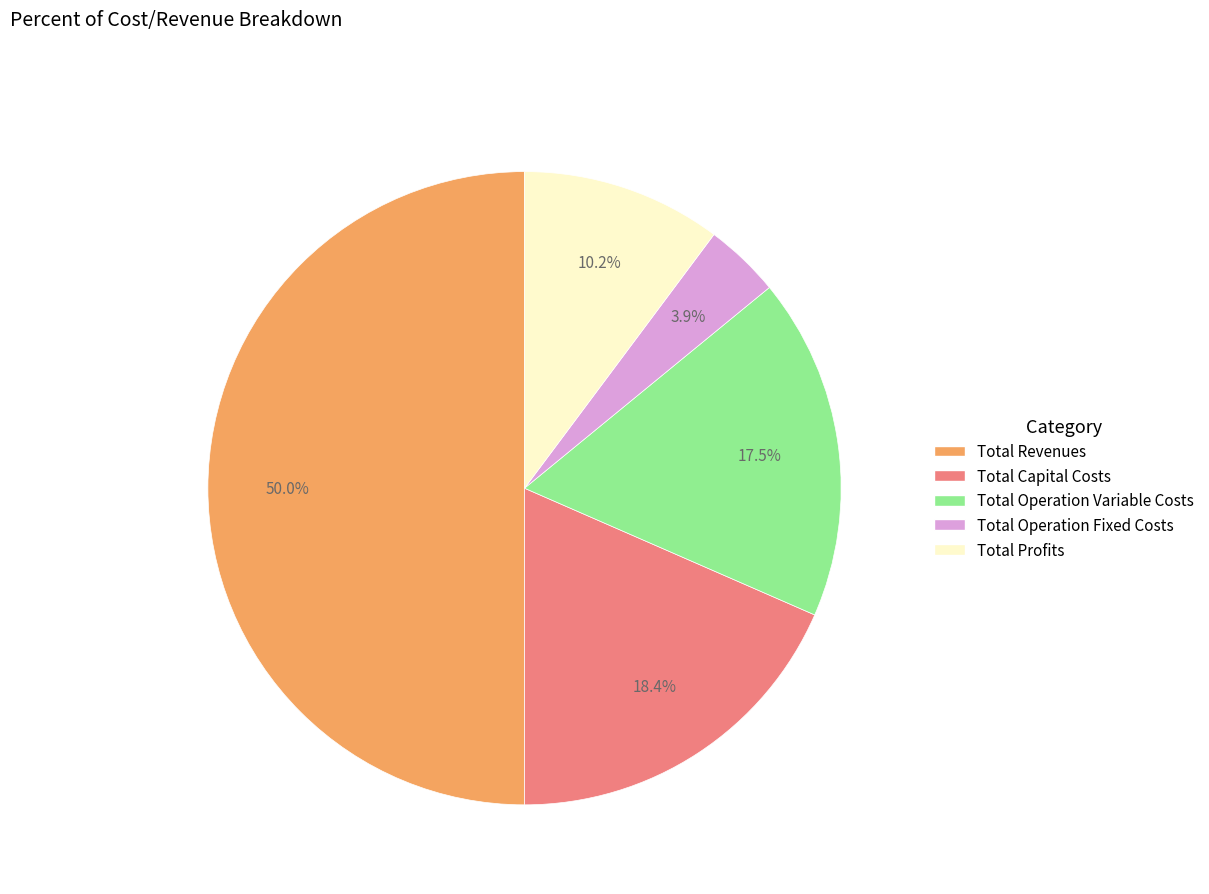

What percentage is the Total Operation Fixed Costs slice, to the nearest percent?

4%